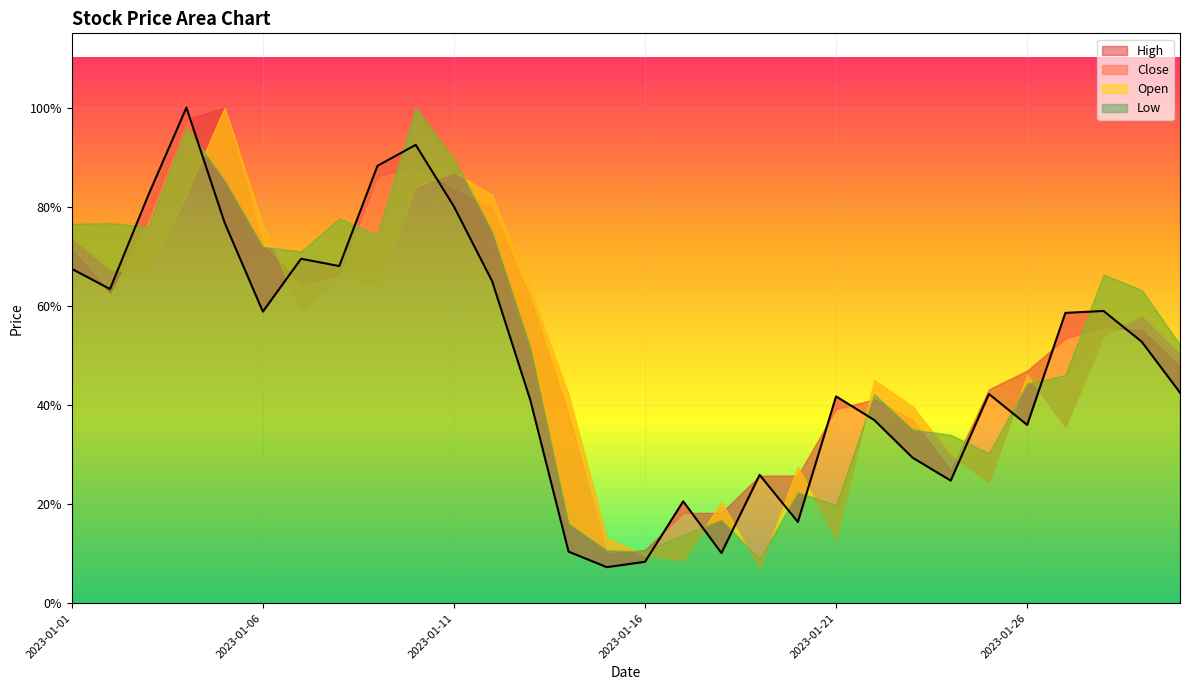

How many lines are shown in the chart?

4